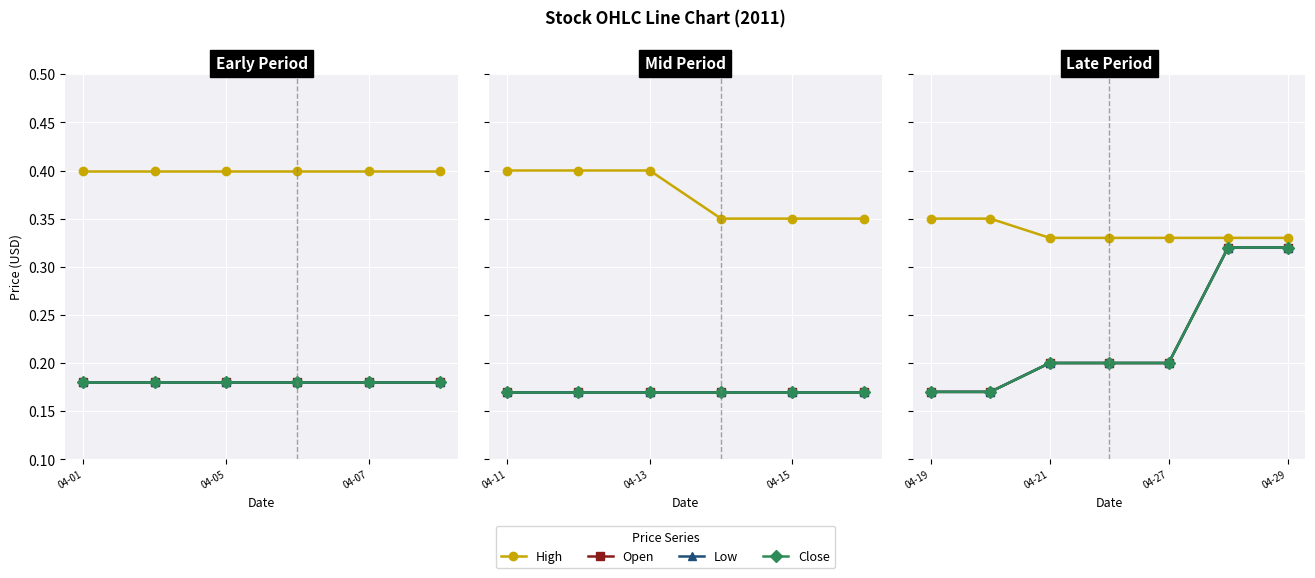

At how many categories does at least one series exceed 0?

7